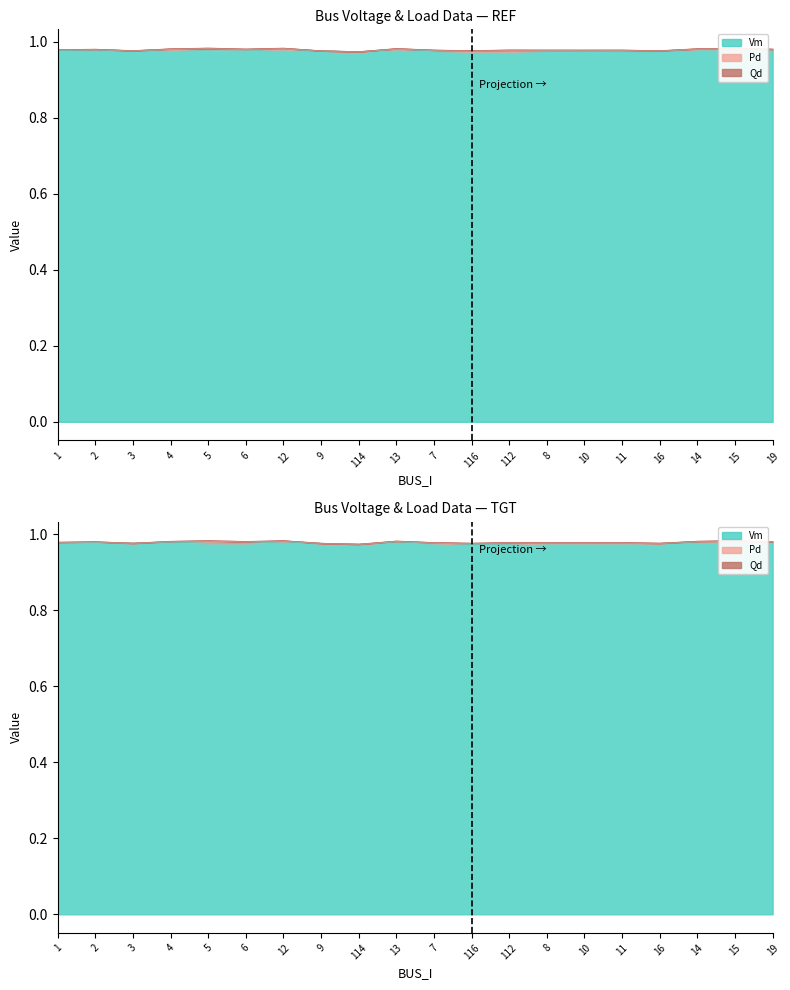

Between 12 and 114, which series saw the biggest shift?

Vm